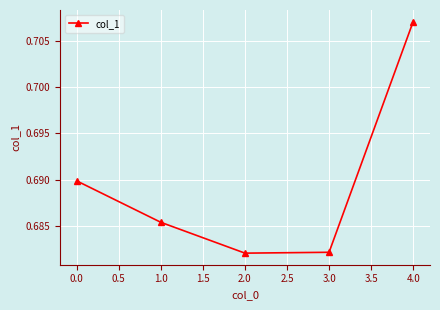

How many data points does each series have?

5